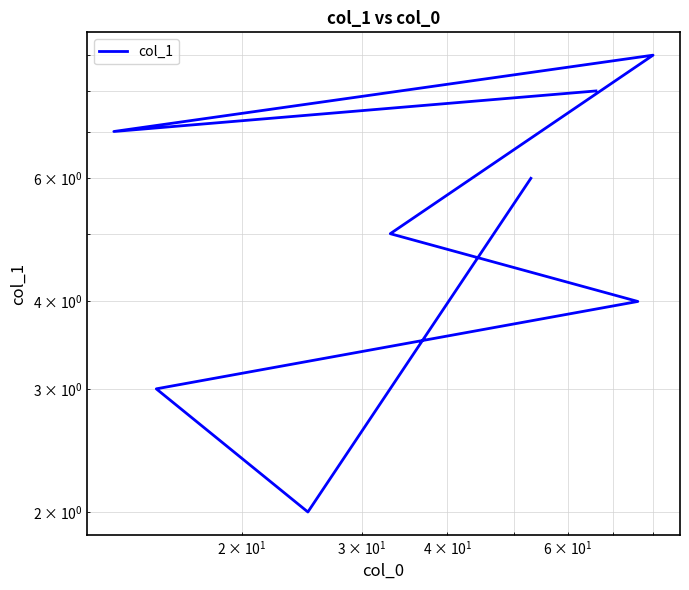

True or false: there are more than 0 points higher than both neighbors.

True